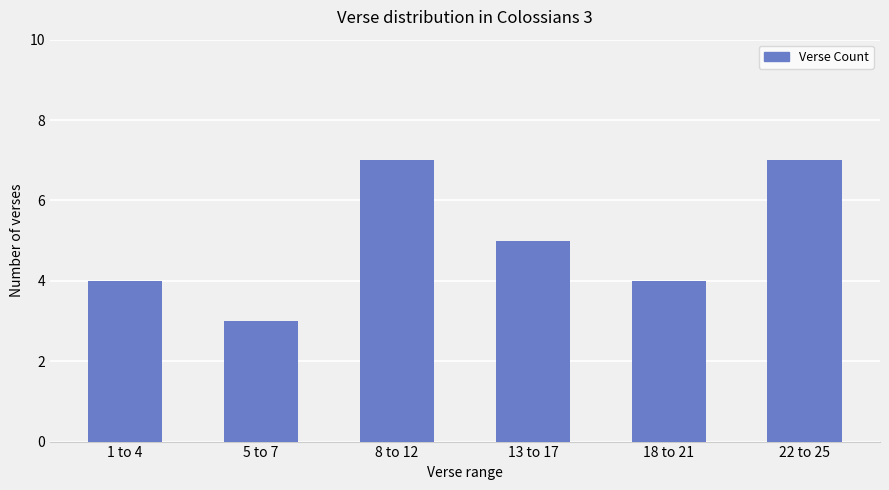

Reading right to left, what are all the values shown in this chart?

7	4	5	7	3	4